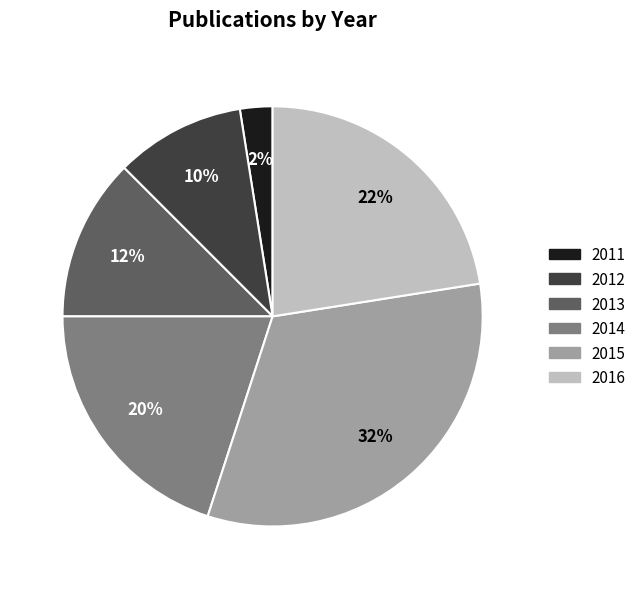

Which has a higher value, 2015 or 2012?

2015